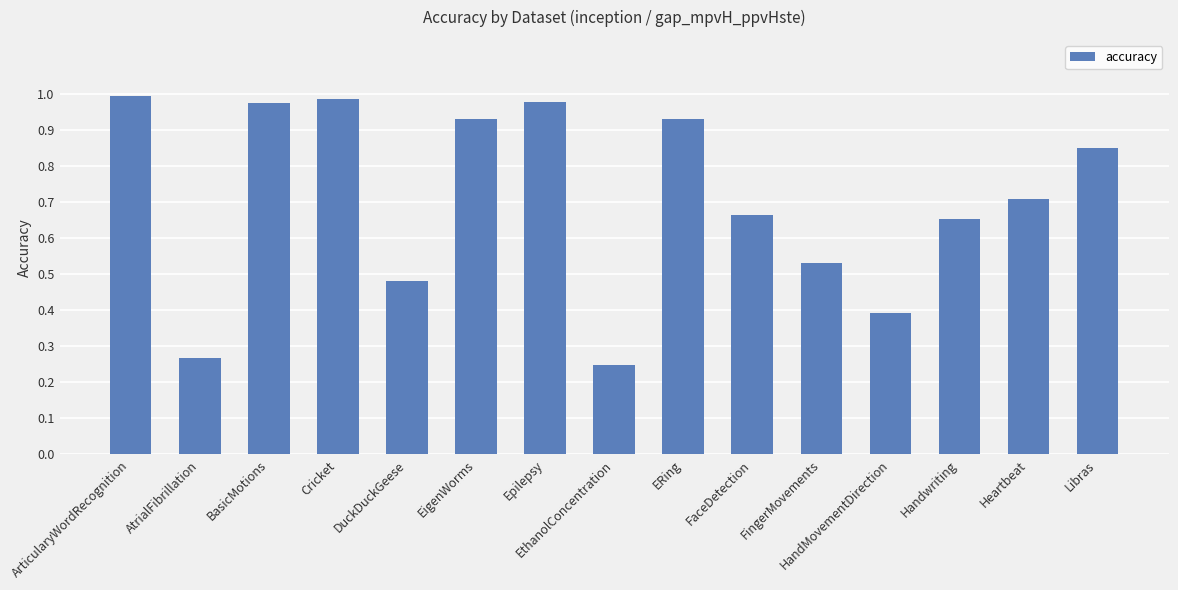

What is the change in value from BasicMotions to Heartbeat?

-0.3